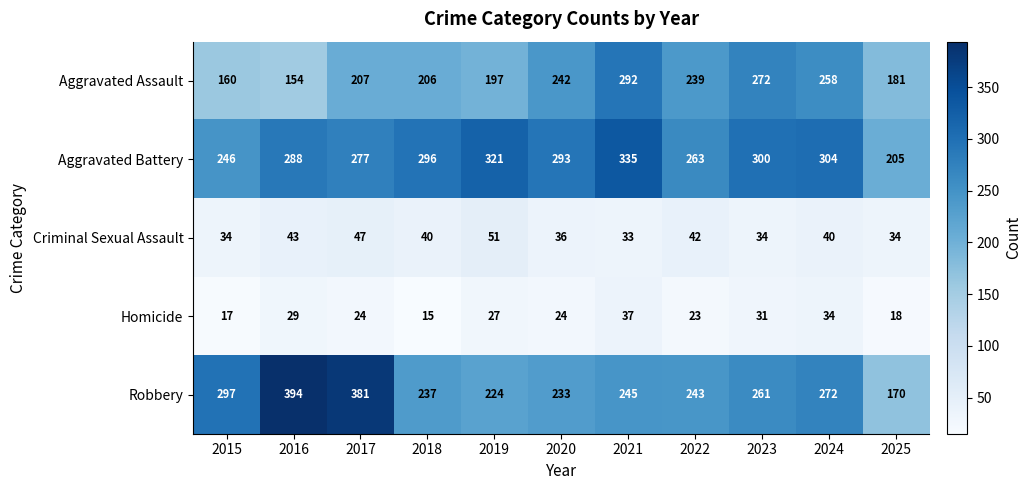

What is the sum of the Criminal Sexual Assault values at 2023 and 2015?

68